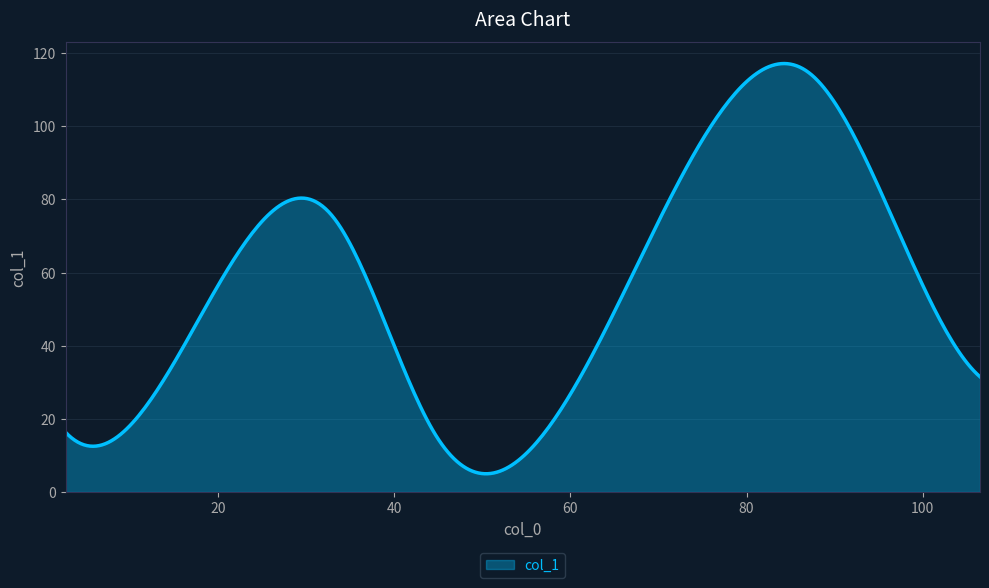

What is the difference between the maximum and minimum values?

112.2